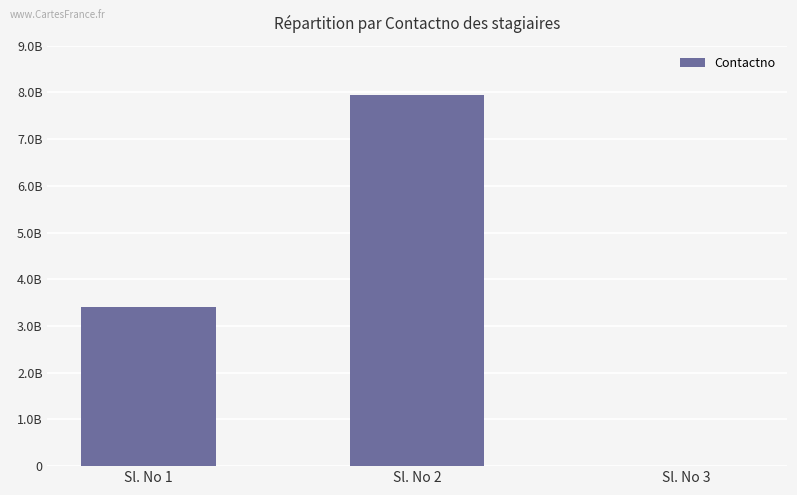

How many bars are there in total?

3